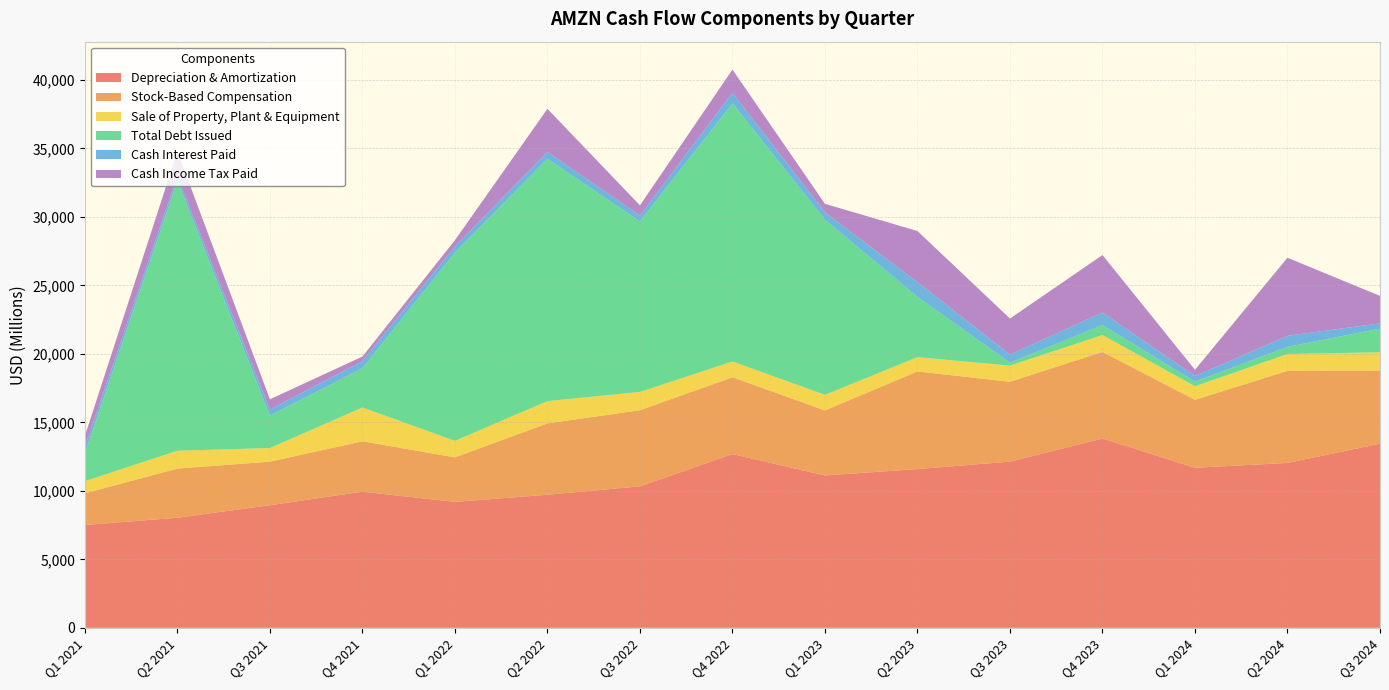

Reading left to right, what are all the values shown in this chart?

Depreciation & Amortization: Q1 2021=7508	Q2 2021=8038	Q3 2021=8948	Q4 2021=9939	Q1 2022=9193	Q2 2022=9716	Q3 2022=10327	Q4 2022=12685	Q1 2023=11123	Q2 2023=11589	Q3 2023=12131	Q4 2023=13820	Q1 2024=11684	Q2 2024=12038	Q3 2024=13442
Stock-Based Compensation: Q1 2021=2306	Q2 2021=3591	Q3 2021=3180	Q4 2021=3680	Q1 2022=3250	Q2 2022=5209	Q3 2022=5556	Q4 2022=5606	Q1 2023=4748	Q2 2023=7127	Q3 2023=5829	Q4 2023=6319	Q1 2024=4961	Q2 2024=6722	Q3 2024=5333
Sale of Property, Plant & Equipment: Q1 2021=895	Q2 2021=1300	Q3 2021=997	Q4 2021=2465	Q1 2022=1209	Q2 2022=1626	Q3 2022=1337	Q4 2022=1152	Q1 2023=1137	Q2 2023=1043	Q3 2023=1181	Q4 2023=1235	Q1 2024=990	Q2 2024=1227	Q3 2024=1342
Total Debt Issued: Q1 2021=2037	Q2 2021=19692	Q3 2021=2363	Q4 2021=2867	Q1 2022=13743	Q2 2022=17689	Q3 2022=12445	Q4 2022=18842	Q1 2023=12780	Q2 2023=4399	Q3 2023=216	Q4 2023=734	Q1 2024=338	Q2 2024=525	Q3 2024=1725
Cash Interest Paid: Q1 2021=466	Q2 2021=343	Q3 2021=445	Q4 2021=518	Q1 2022=444	Q2 2022=499	Q3 2022=431	Q4 2022=768	Q1 2023=542	Q2 2023=1072	Q3 2023=591	Q4 2023=907	Q1 2024=407	Q2 2024=802	Q3 2024=384
Cash Income Tax Paid: Q1 2021=801	Q2 2021=1803	Q3 2021=750	Q4 2021=334	Q1 2022=453	Q2 2022=3145	Q3 2022=742	Q4 2022=1695	Q1 2023=619	Q2 2023=3735	Q3 2023=2628	Q4 2023=4197	Q1 2024=458	Q2 2024=5700	Q3 2024=2004